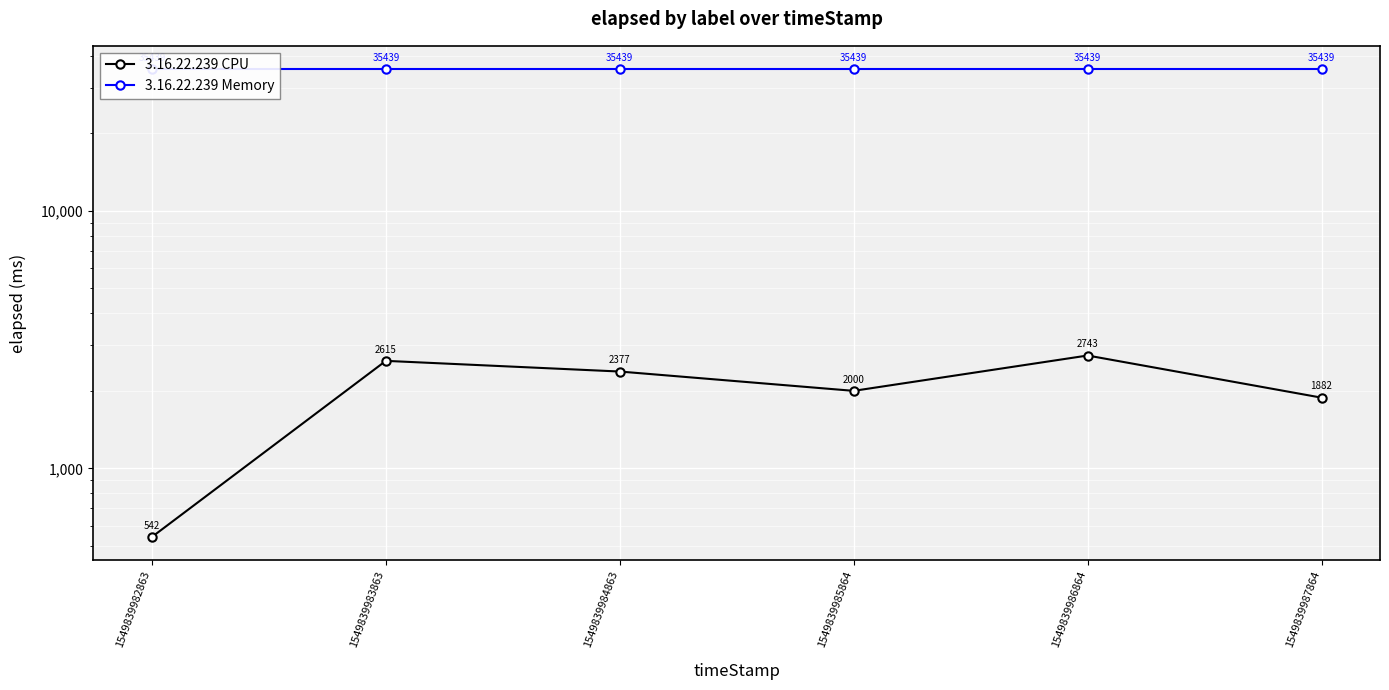

Rank the series at 1549839985864 from highest to lowest value.

3.16.22.239 Memory, 3.16.22.239 CPU